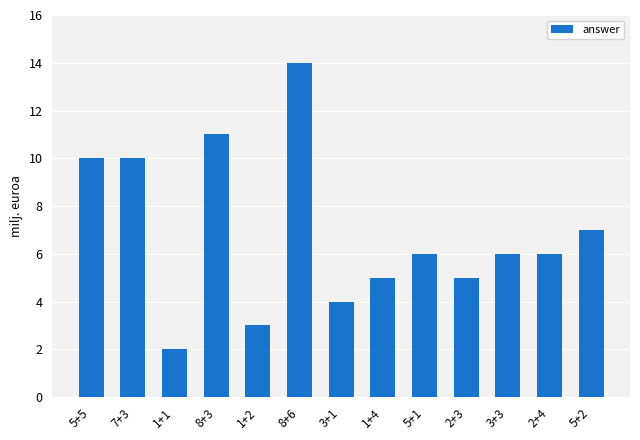

The value at 8+6 is 8. True or false?

False